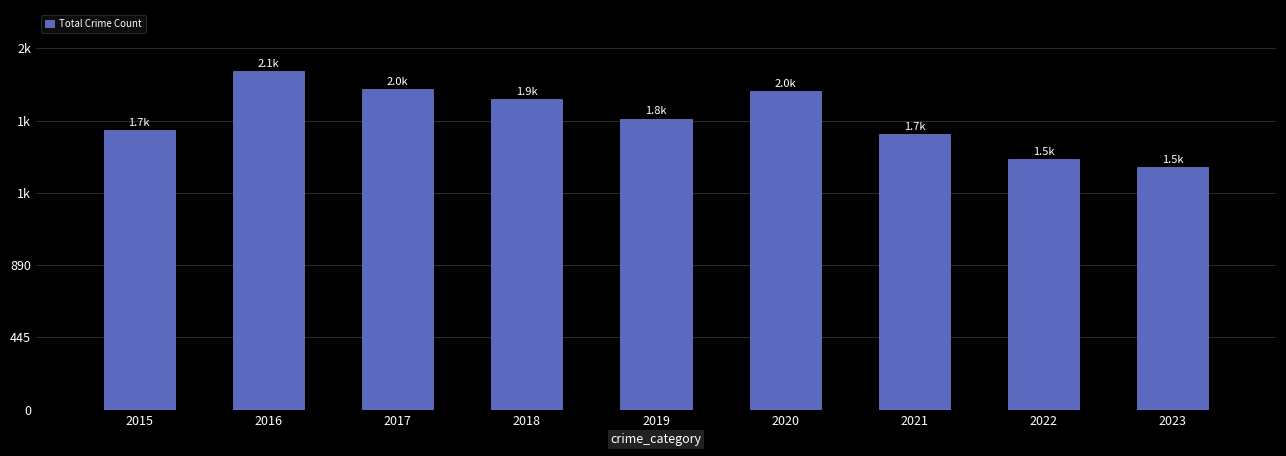

How many bars are there in total?

9